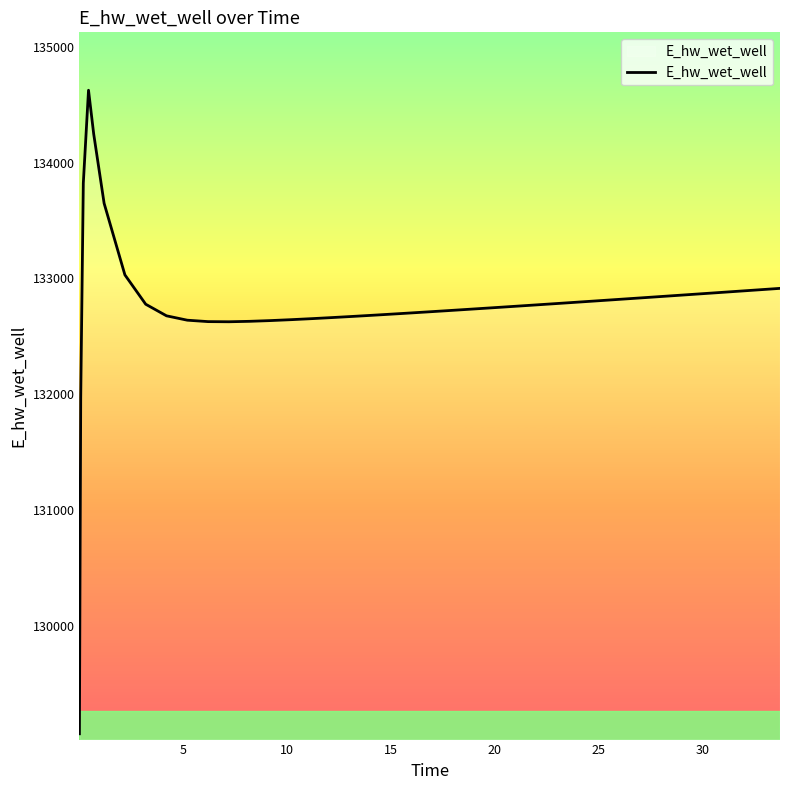

What is the smallest value displayed?

129069.0